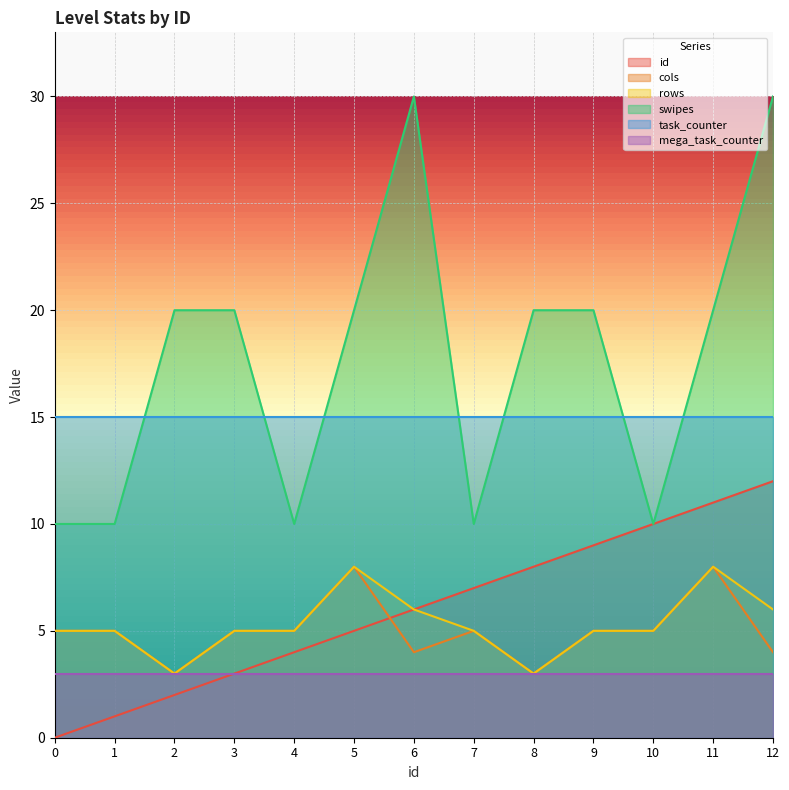

What is the difference between the swipes values at 6 and 5?

10